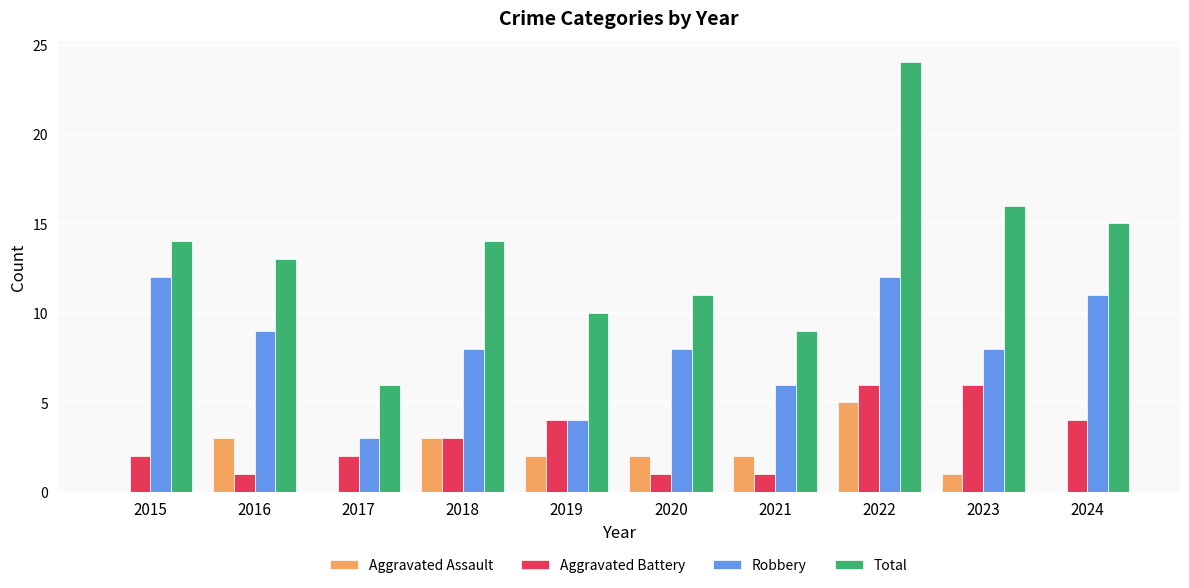

Are the bars horizontal?

No